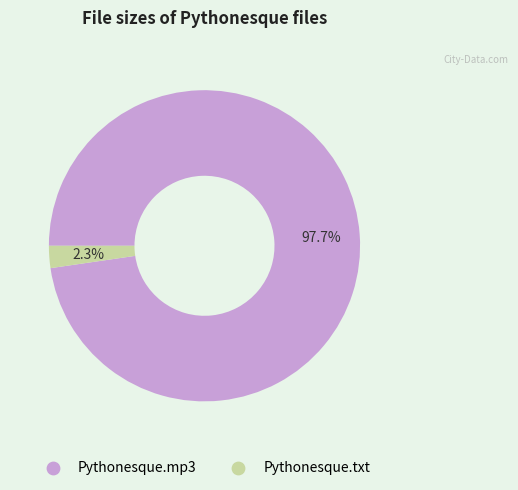

Is it true that Pythonesque.txt is 2% of the pie?

True